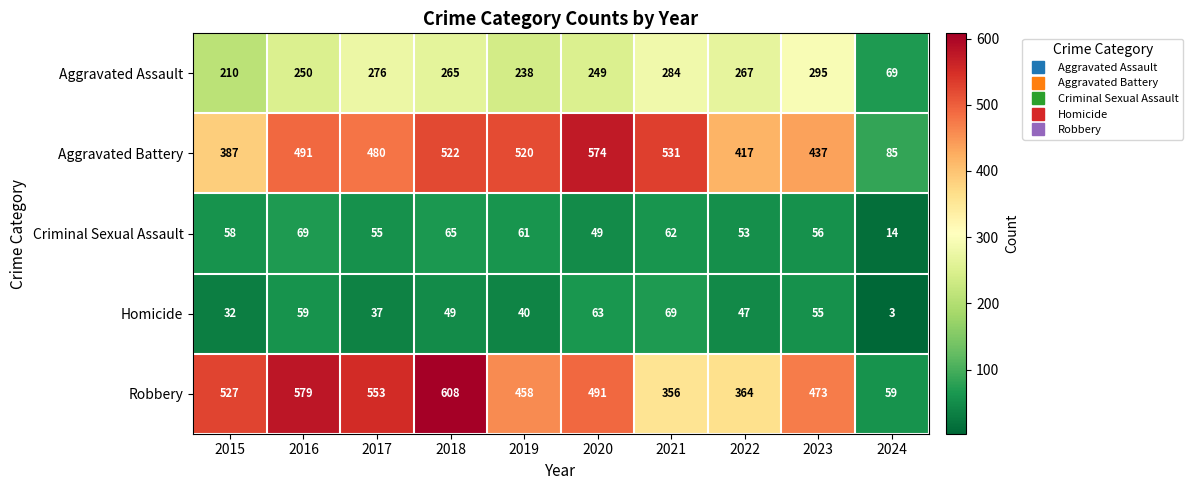

Which series has the largest total across all categories?

Robbery